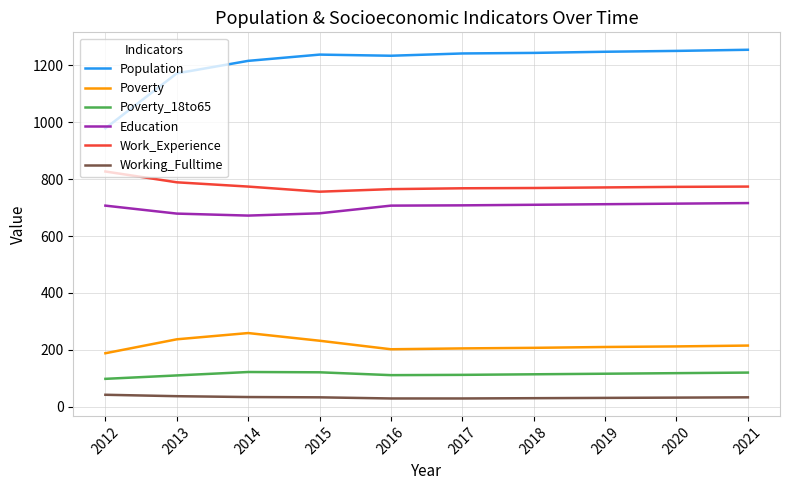

True or false: Work_Experience and Working_Fulltime cross at least once.

False